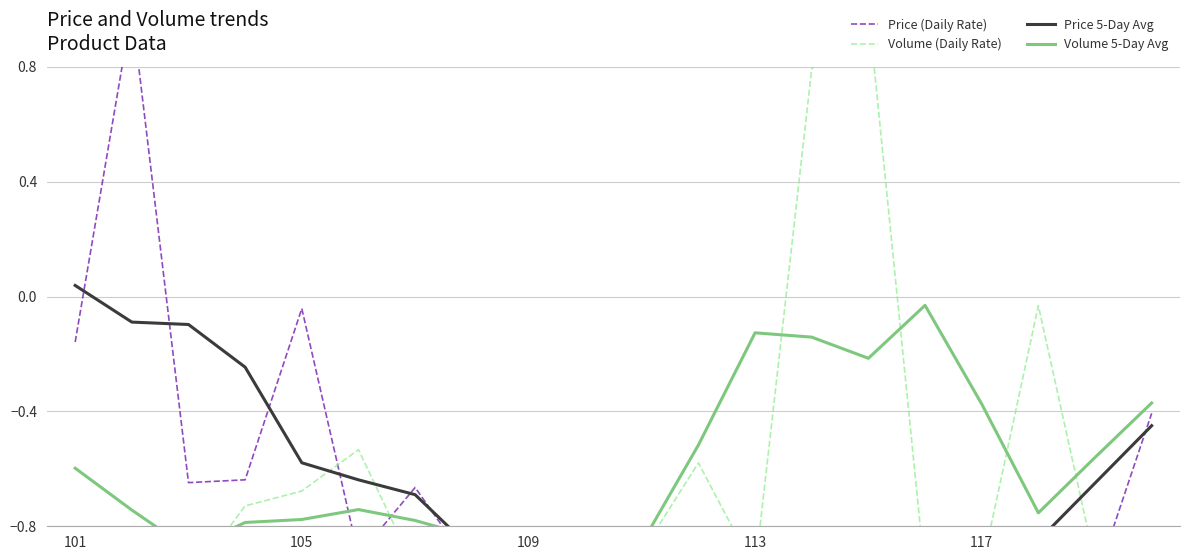

Does the chart have visible grid lines?

Yes